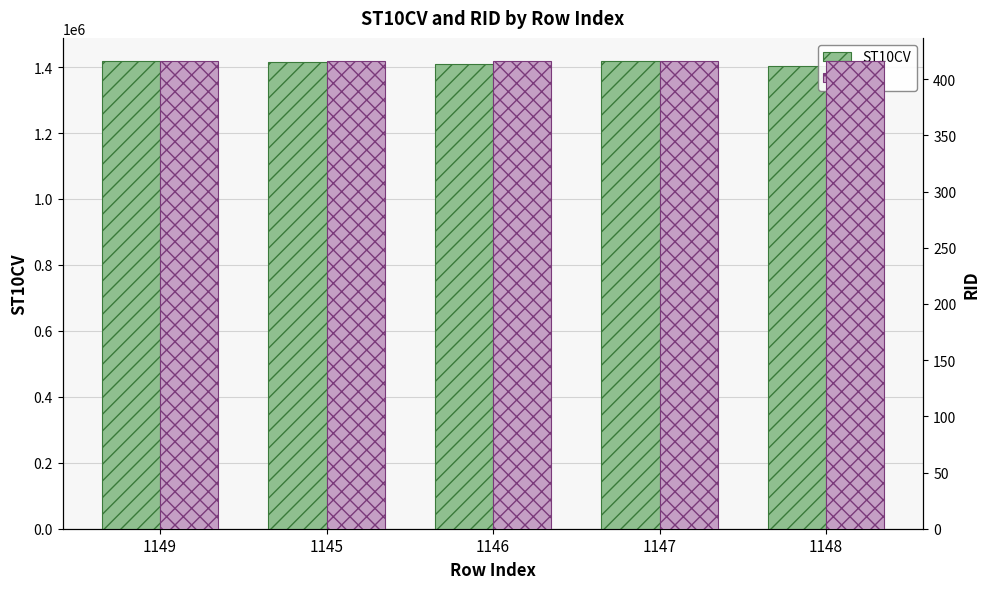

What is the average value of the ST10CV series?

1412300